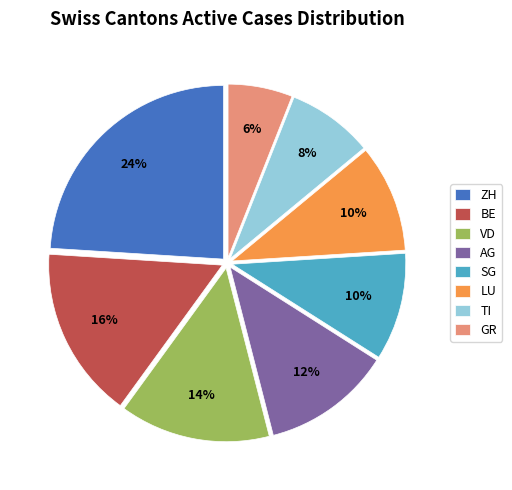

To the nearest percent, what is the average slice percentage?

12%